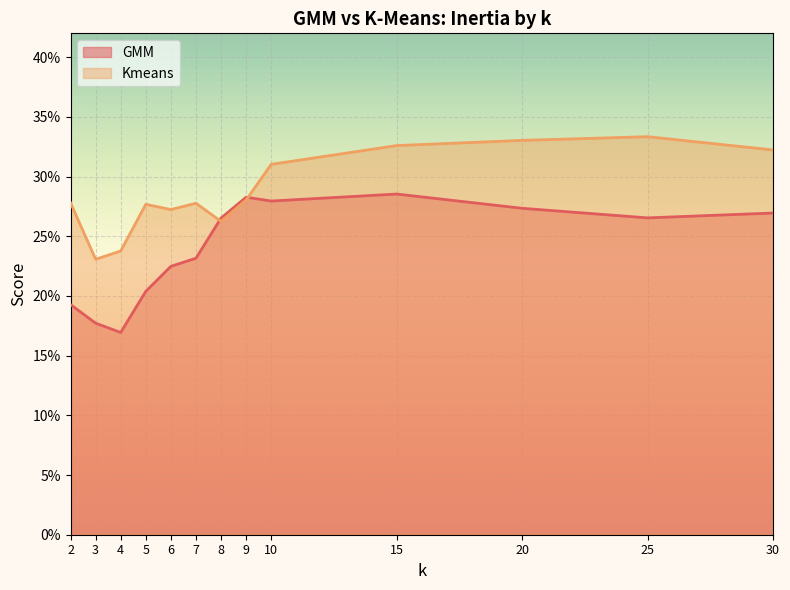

After their last crossing, which series has the higher values: GMM or Kmeans?

Kmeans